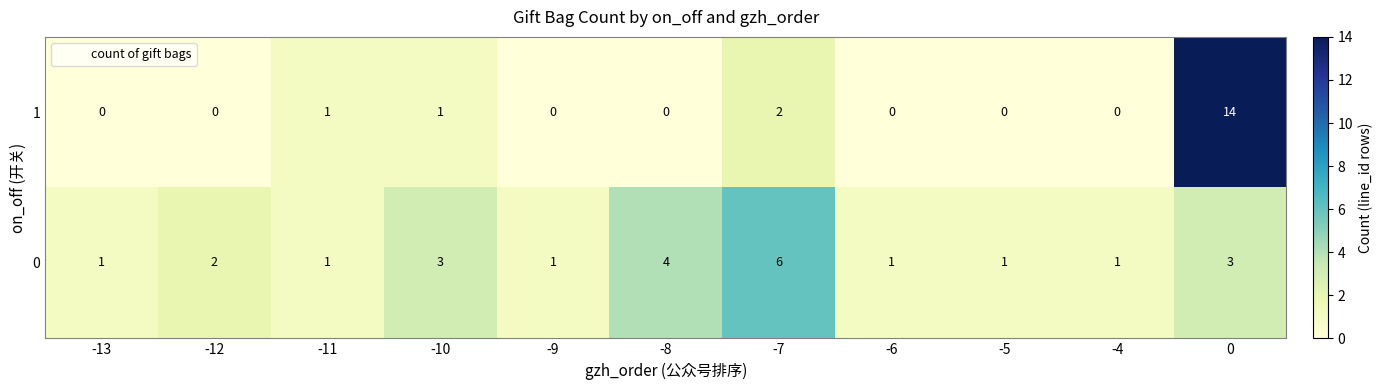

Which category has the highest value in the 0 series?

-7